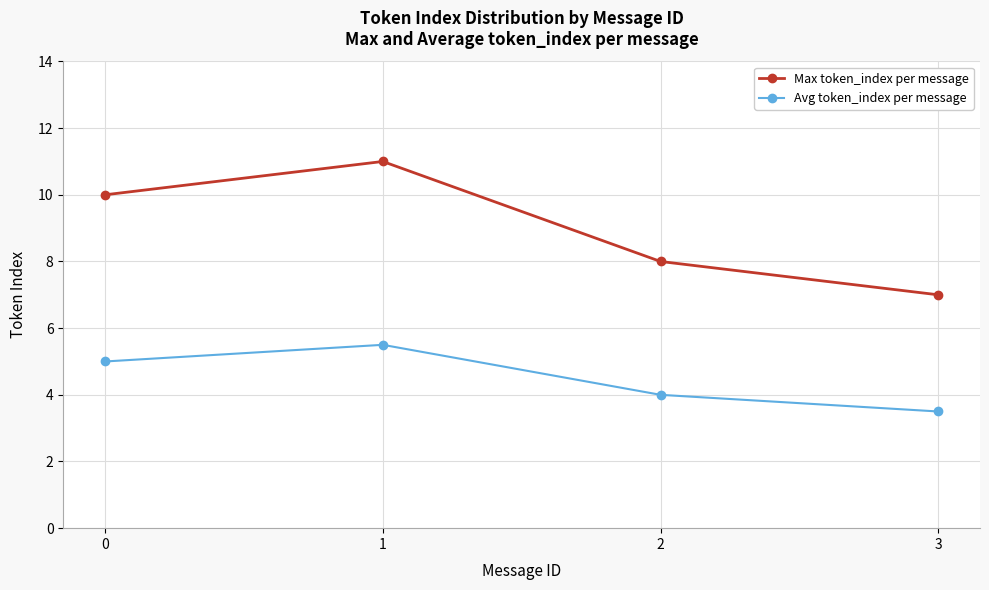

What is the difference between the highest and lowest values at 2?

4.0